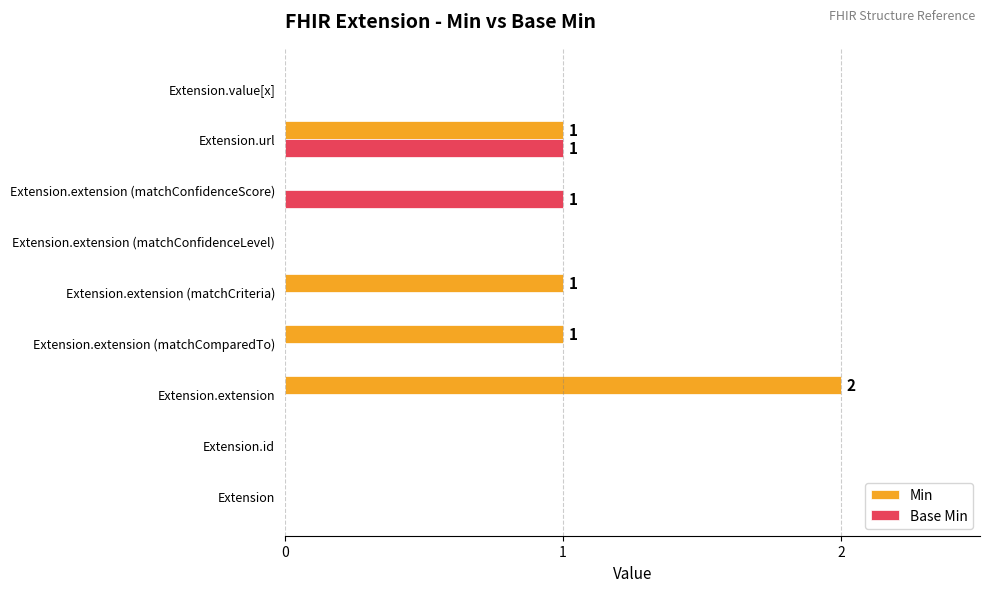

Count the number of data series in this chart.

2